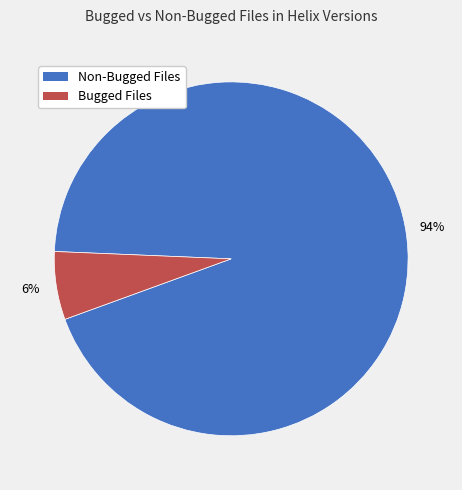

Do Bugged Files and Non-Bugged Files together represent more than half of the pie?

Yes